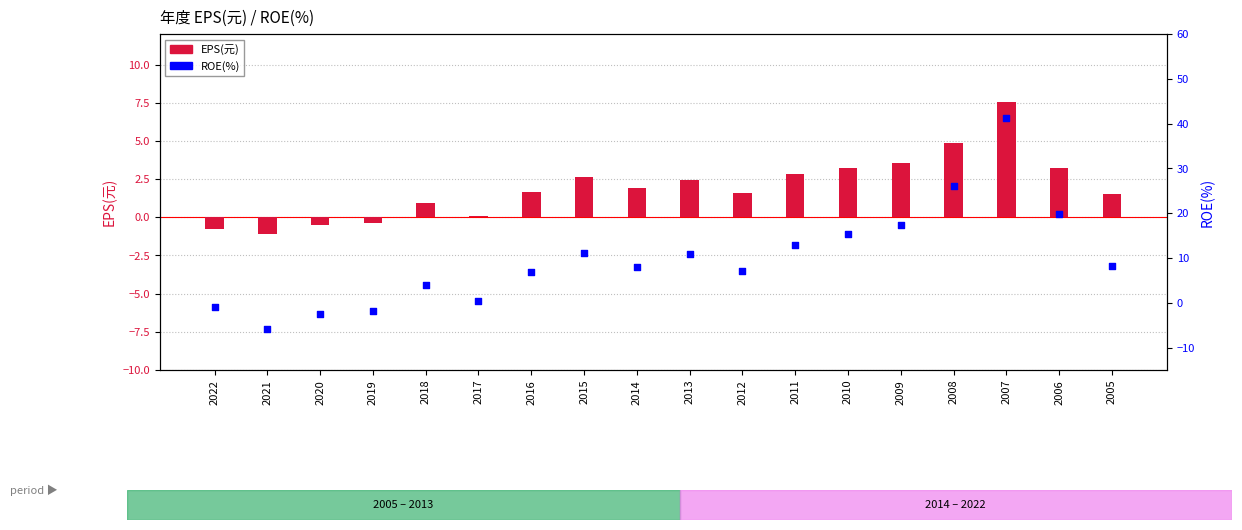

Which series reaches the maximum Y coordinate?

ROE(%)